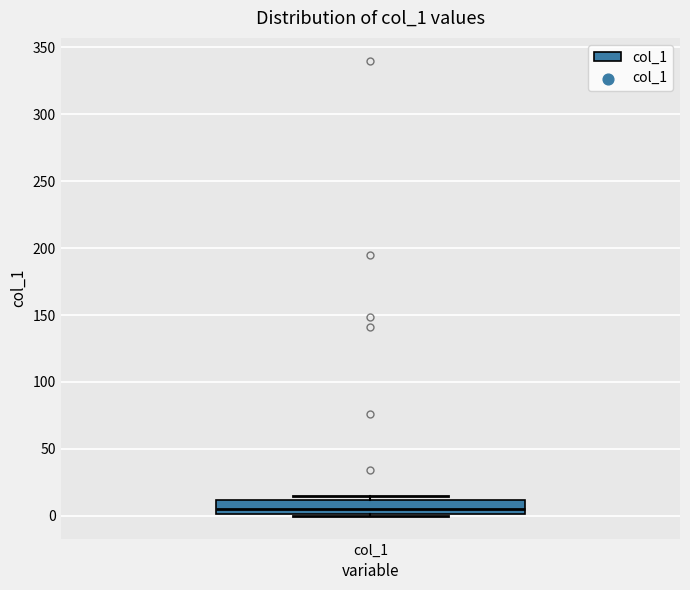

Read this box plot against the y-axis: the position of the median line, the range covered by the box, and the ends of both whiskers. The values are not printed on the chart, so give them approximately, as read against the axis.

median 5, box 0 to 10, whiskers 0 to 15